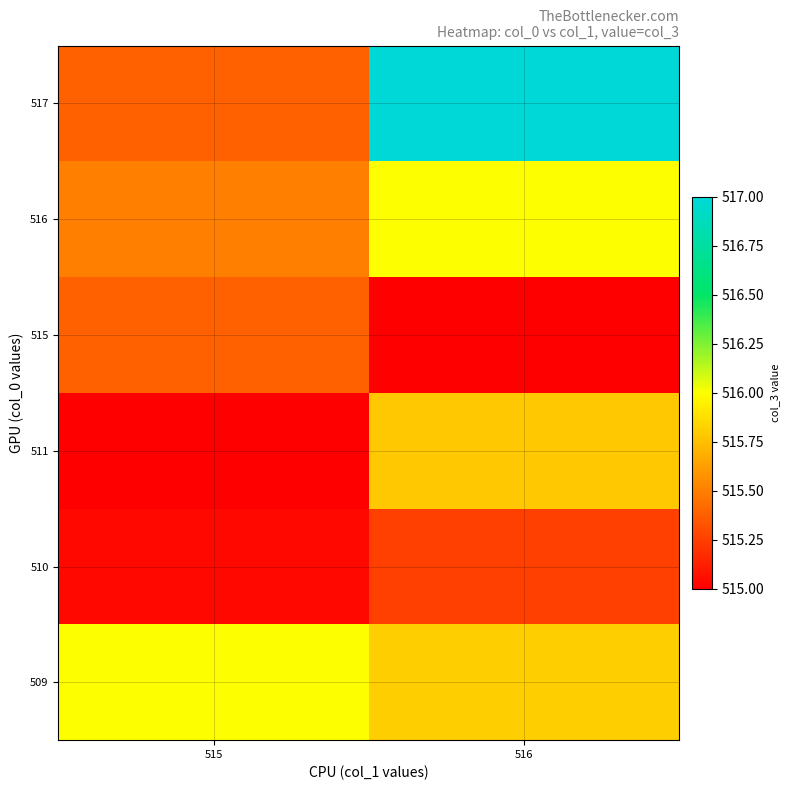

Which series changed the most between 515 and 516?

517